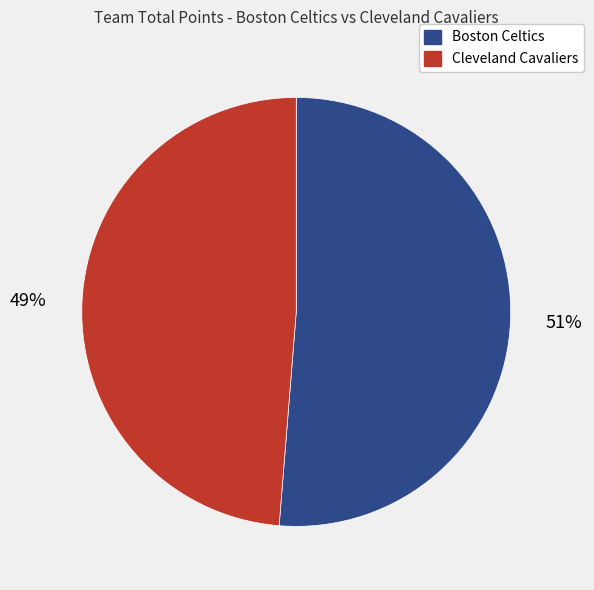

Combined, do Boston Celtics and Cleveland Cavaliers account for over 50%?

Yes